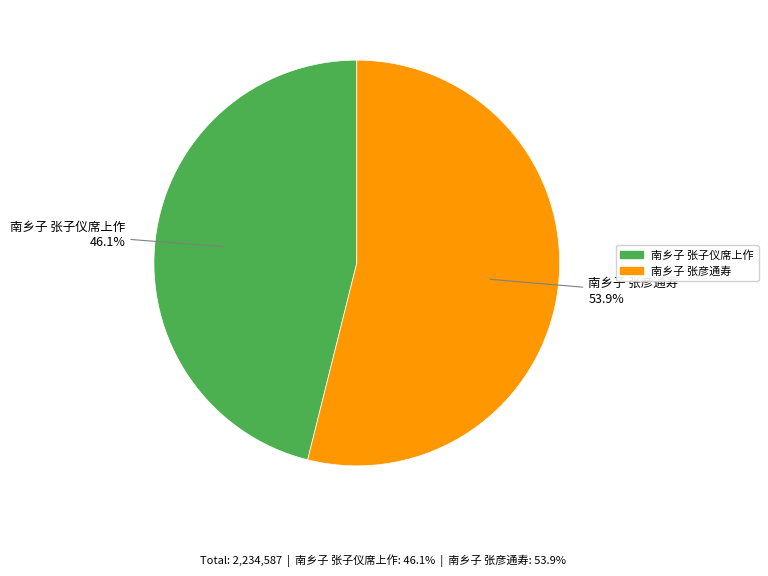

Is there any slice that represents more than half of the pie?

Yes